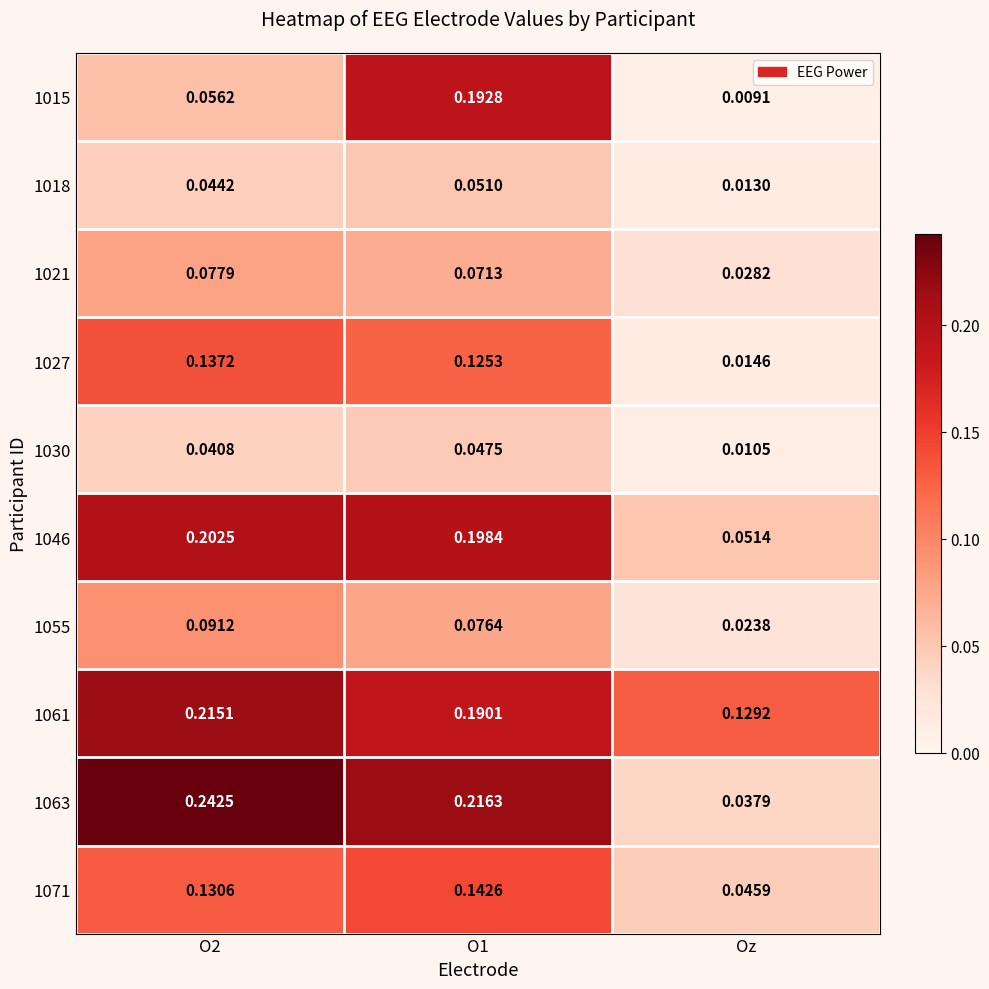

At which label does 1046 reach its minimum?

Oz